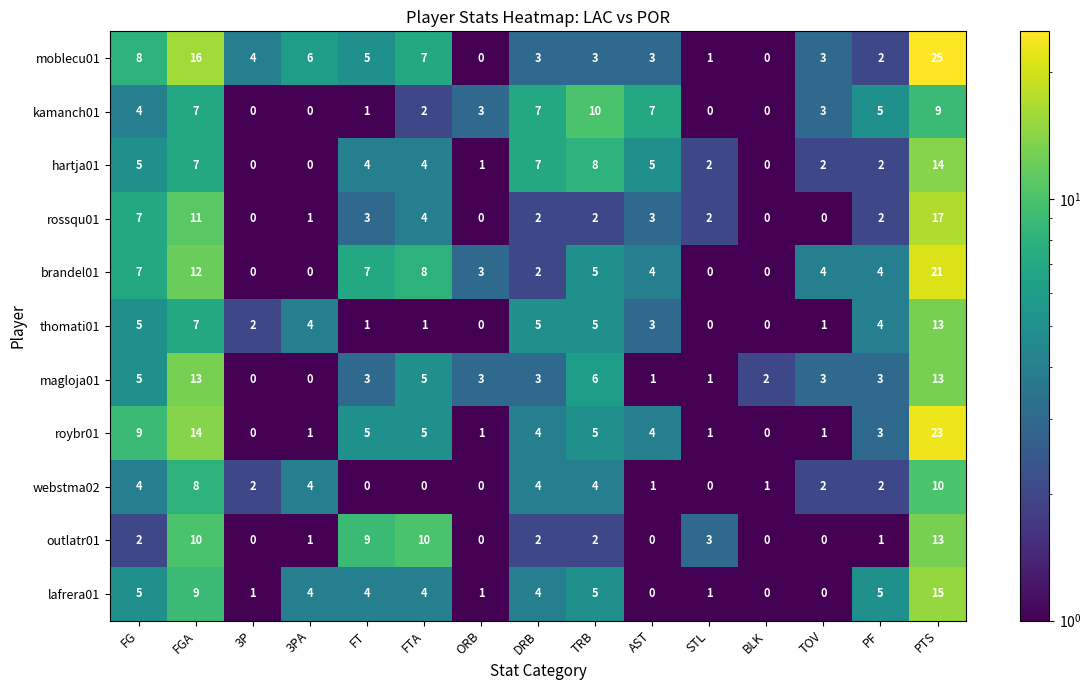

Is it true that lafrera01 equals 24 at PTS?

False